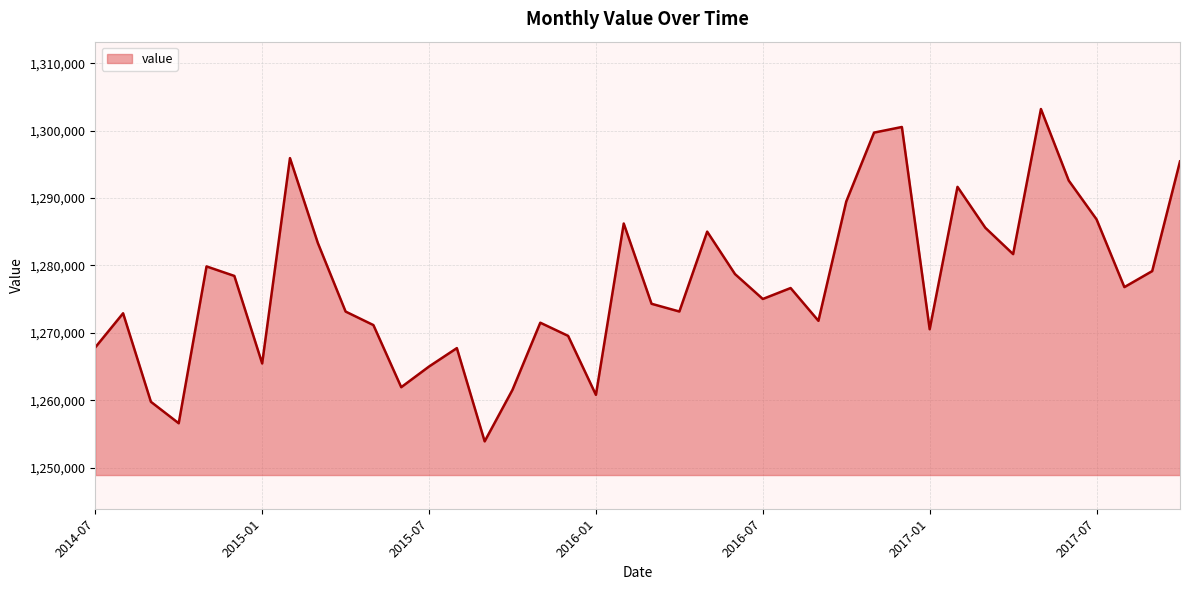

What is the smallest value displayed?

1253893